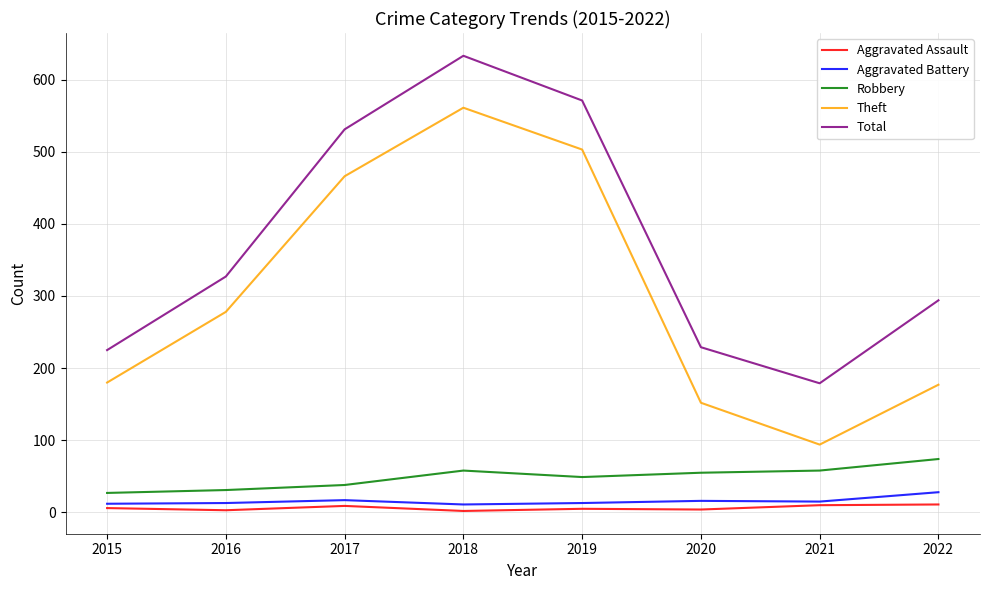

Is the value of Robbery at 2017 greater than the value of Aggravated Battery at 2015?

Yes